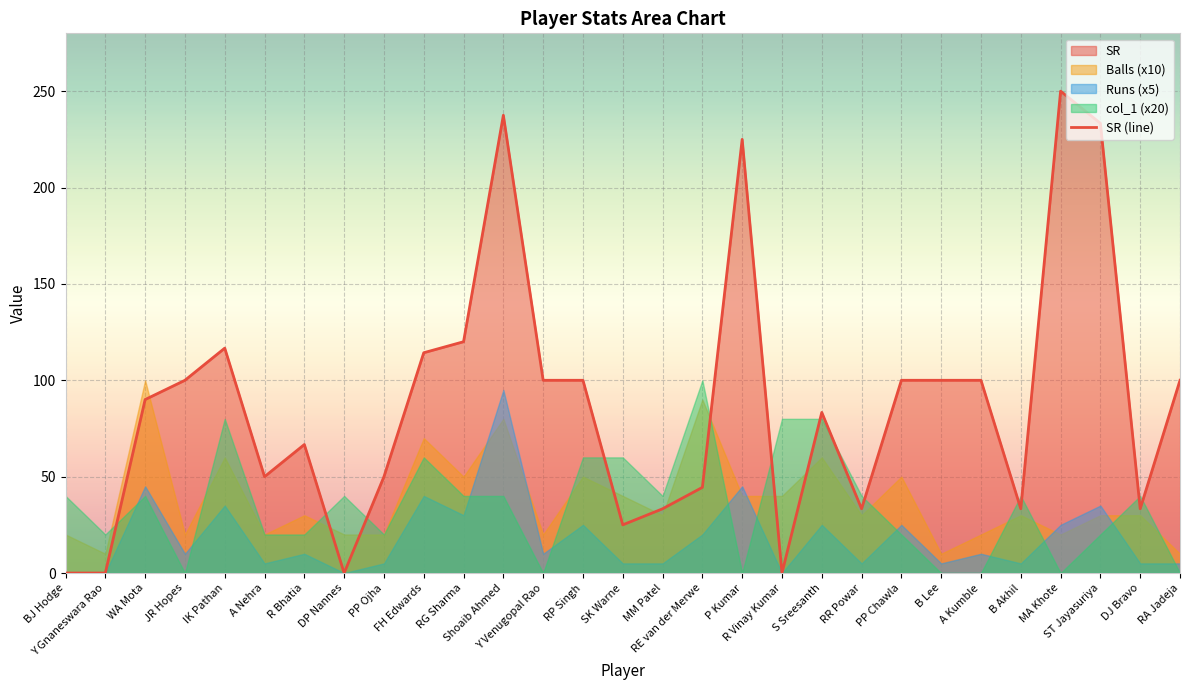

Which category has the lowest value across all series?

BJ Hodge